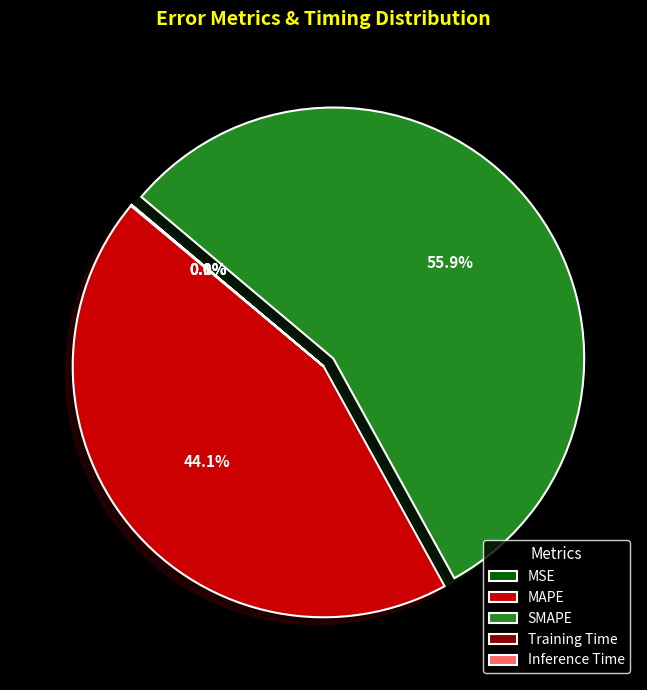

Which category accounts for the majority?

SMAPE